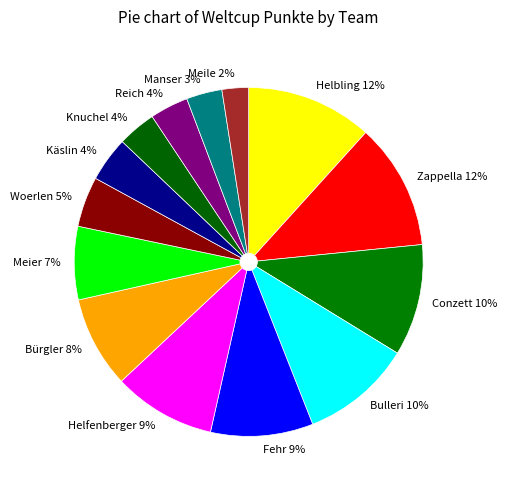

Approximately how many times larger is the value at Zappella compared to Helbling?

1.0